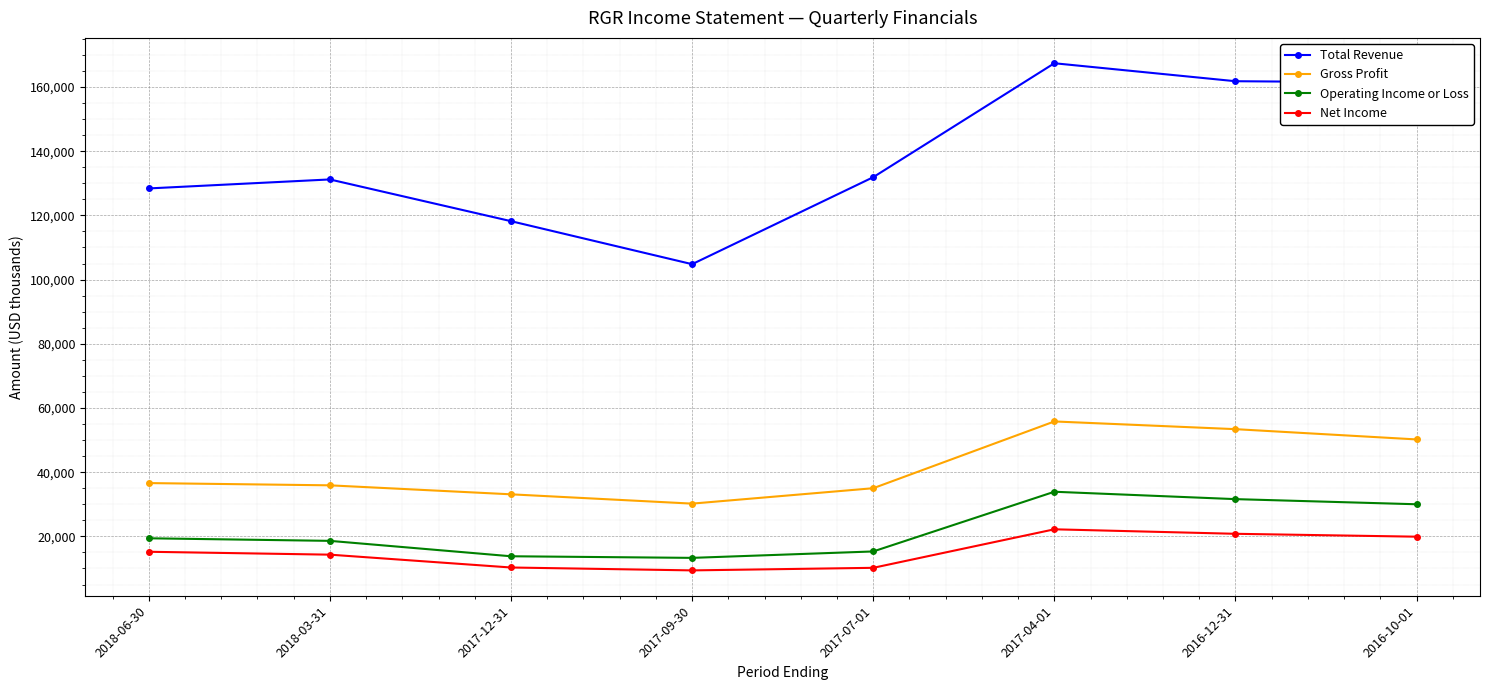

True or false: Net Income and Total Revenue cross at least once.

False